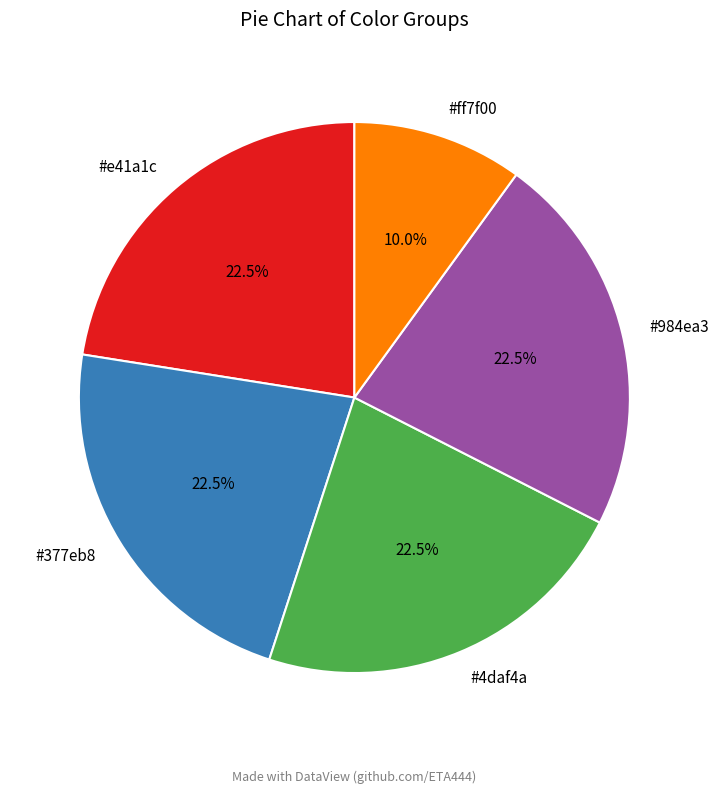

Is there any slice that represents more than half of the pie?

No